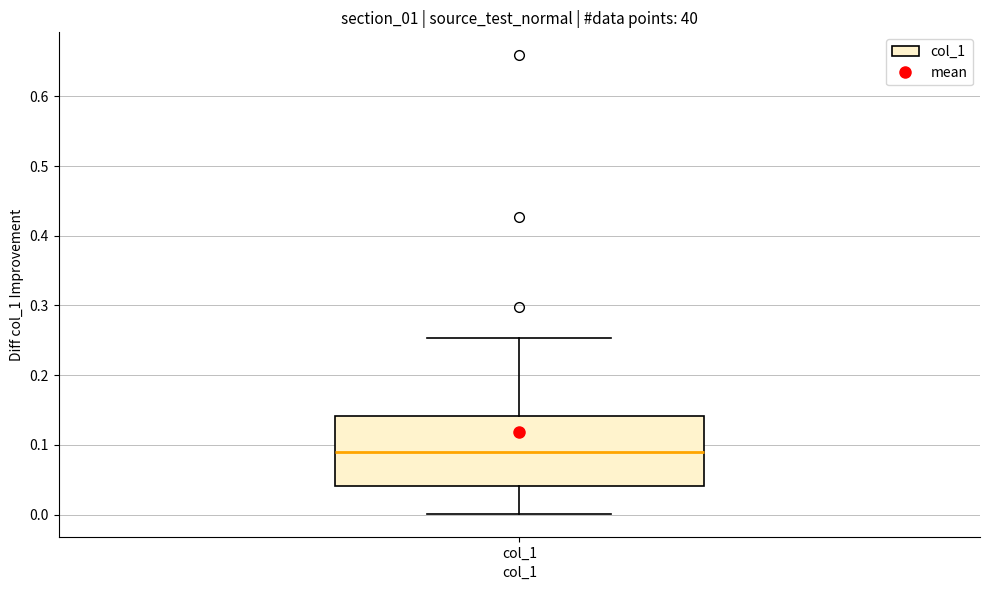

Read this box plot against the y-axis: the position of the median line, the range covered by the box, and the ends of both whiskers. The values are not printed on the chart, so give them approximately, as read against the axis.

median 0.09, box 0.04 to 0.14, whiskers 0.00 to 0.25